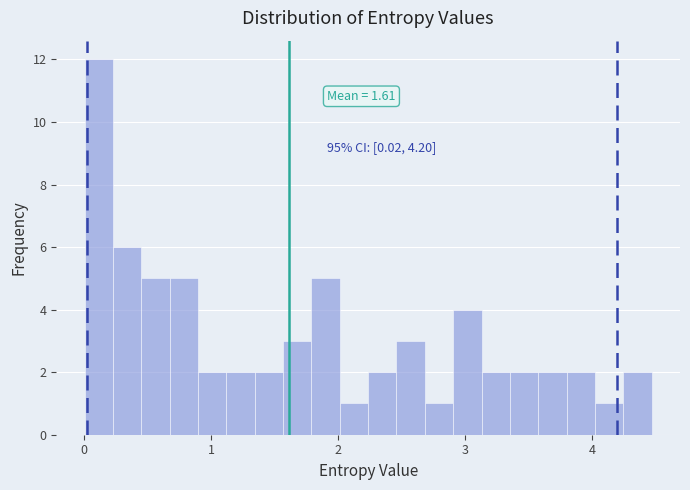

Read against the x-axis, roughly where is the centre of the tallest bar?

0.1